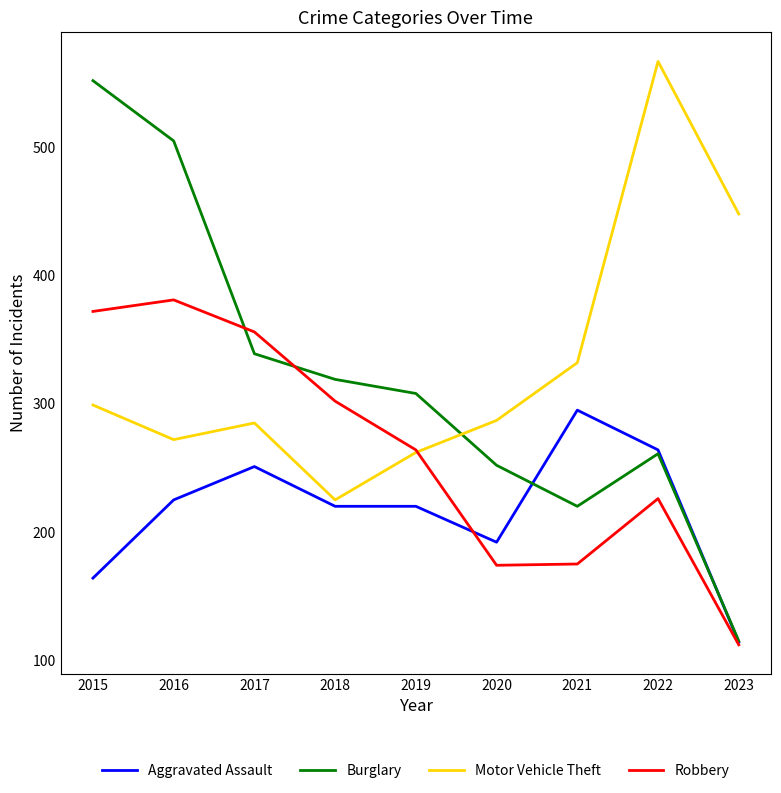

At which label does Robbery reach its peak?

2016